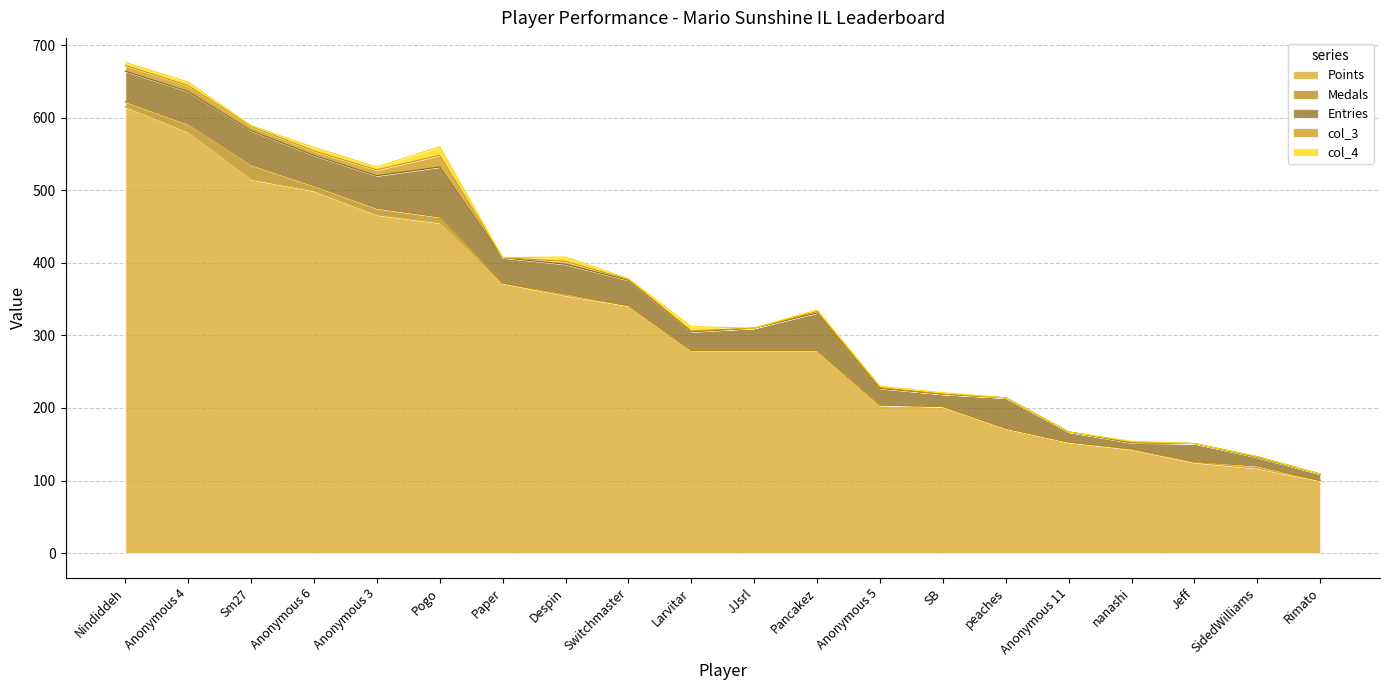

Between Rimato and Pancakez, which is larger?

Pancakez